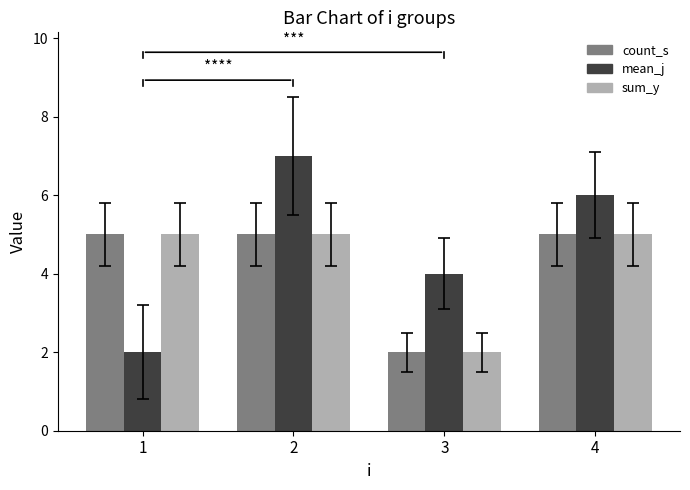

What is the difference between the maximum and minimum values in the sum_y series?

3